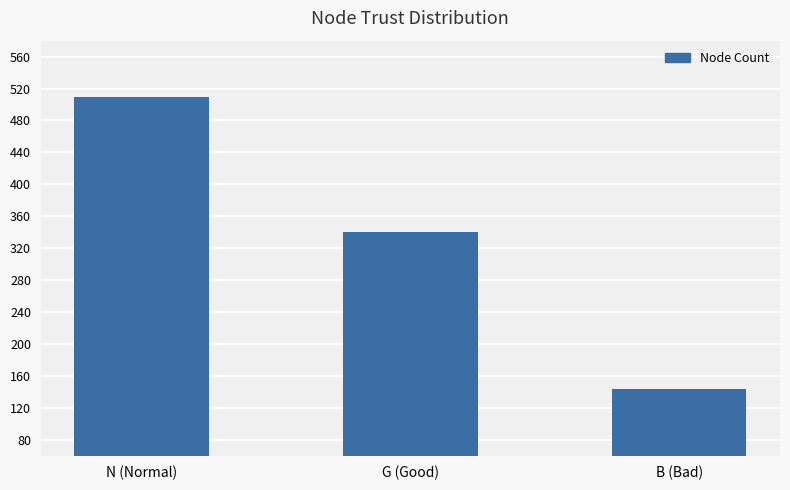

How many data points are less than 340?

1